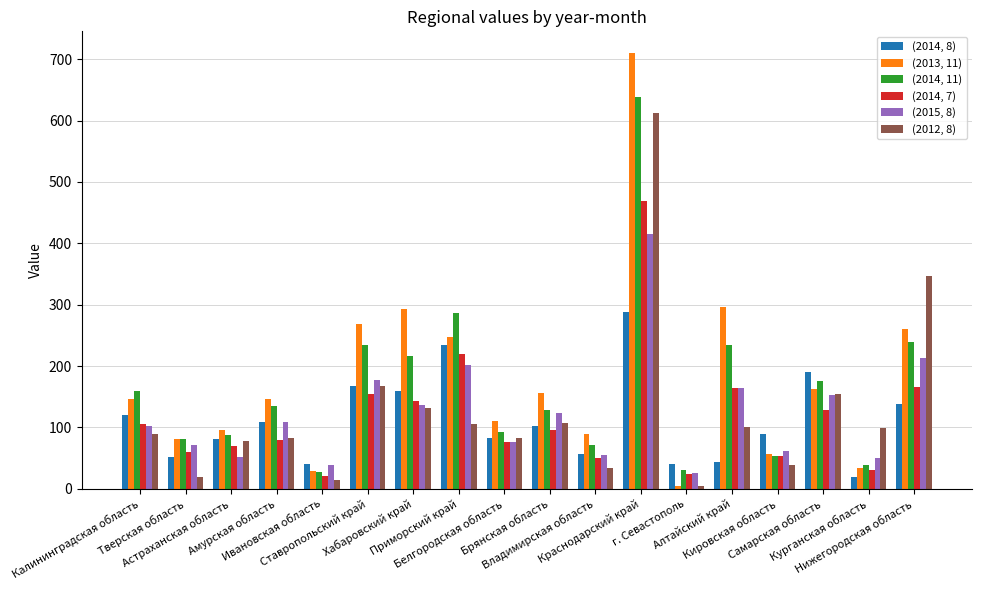

What position from the right is Ставропольский край?

13